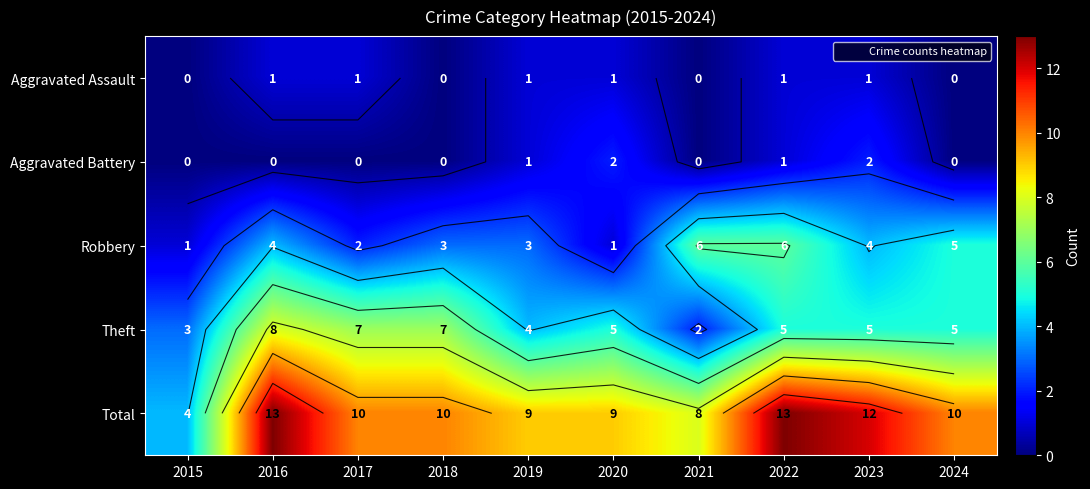

Which series has the largest range (max minus min)?

Total